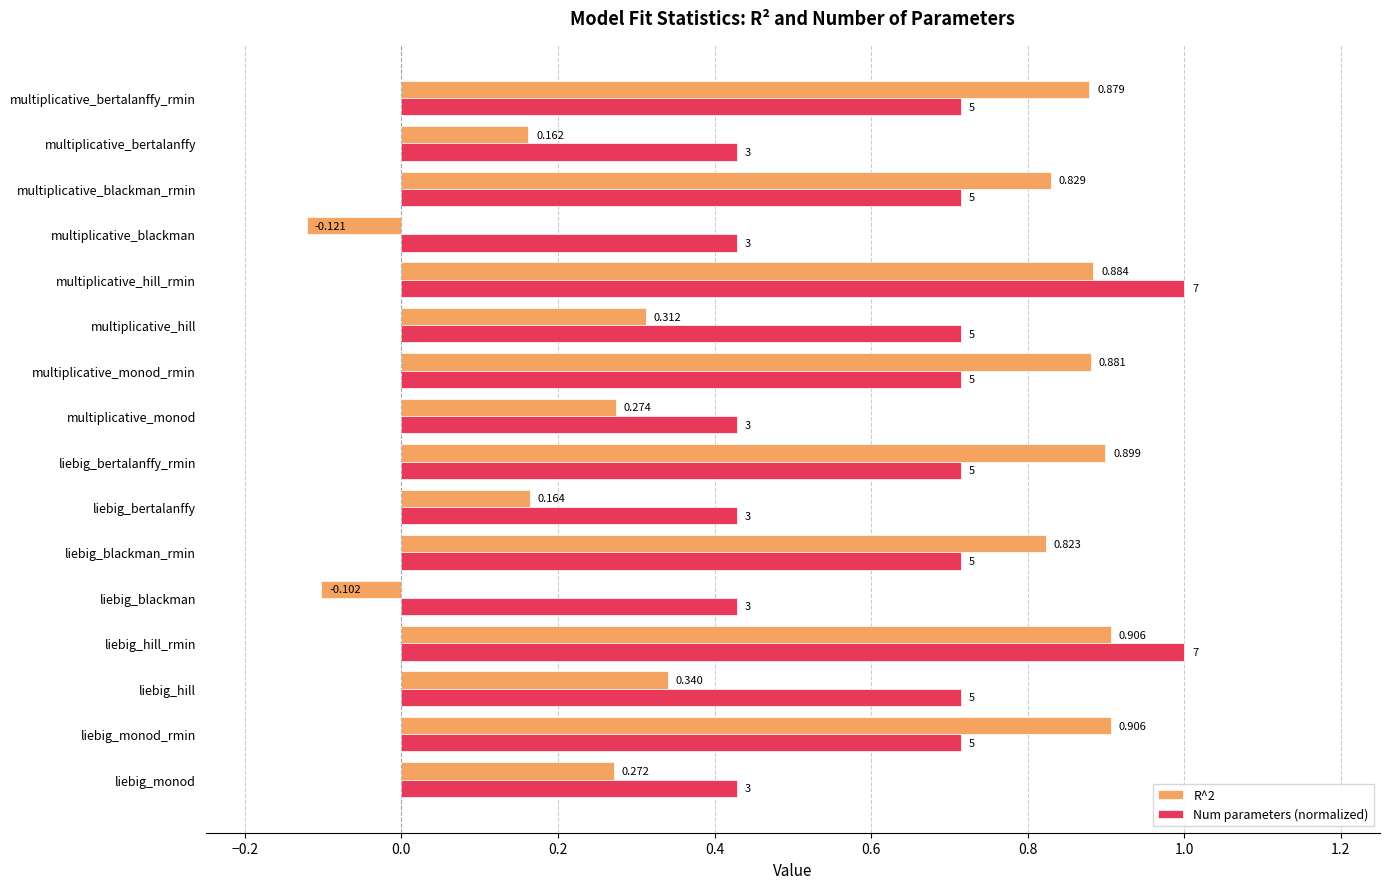

Is the value of Num parameters (normalized) at multiplicative_monod_rmin greater than the value of R^2 at multiplicative_bertalanffy_rmin?

No